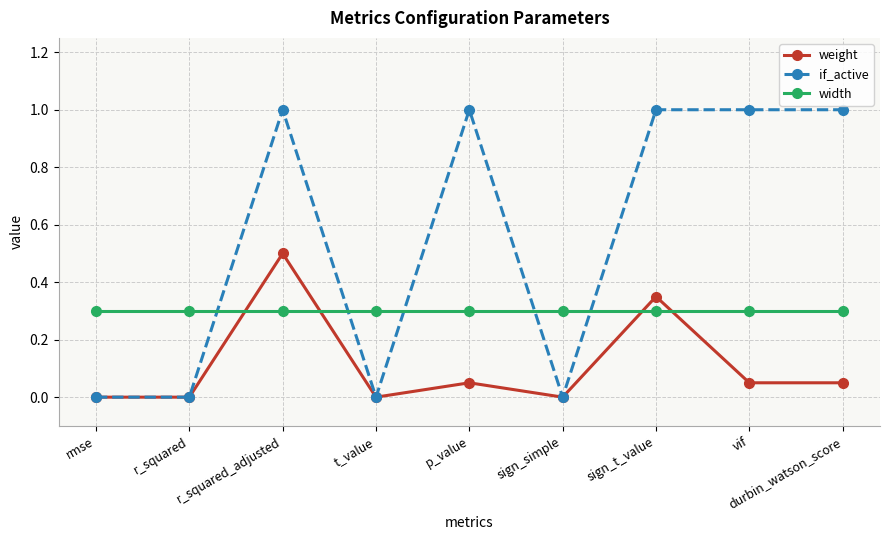

Which series has the widest spread of values?

if_active